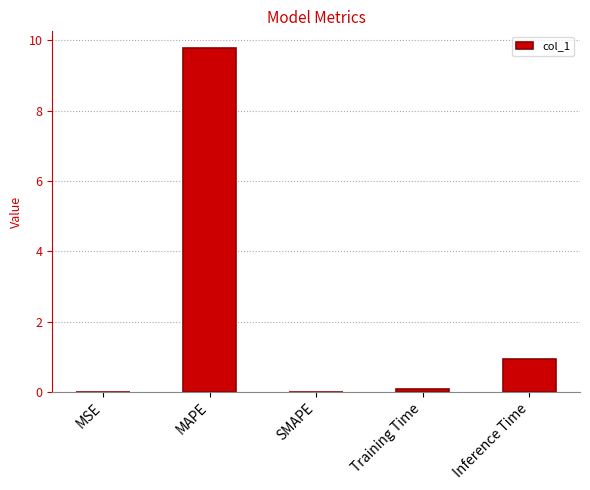

How many data points does each series have?

5